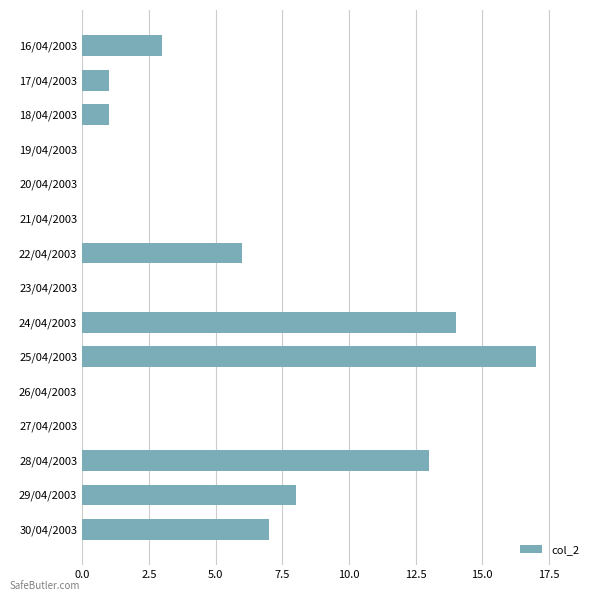

Which category has the highest value across all series?

25/04/2003